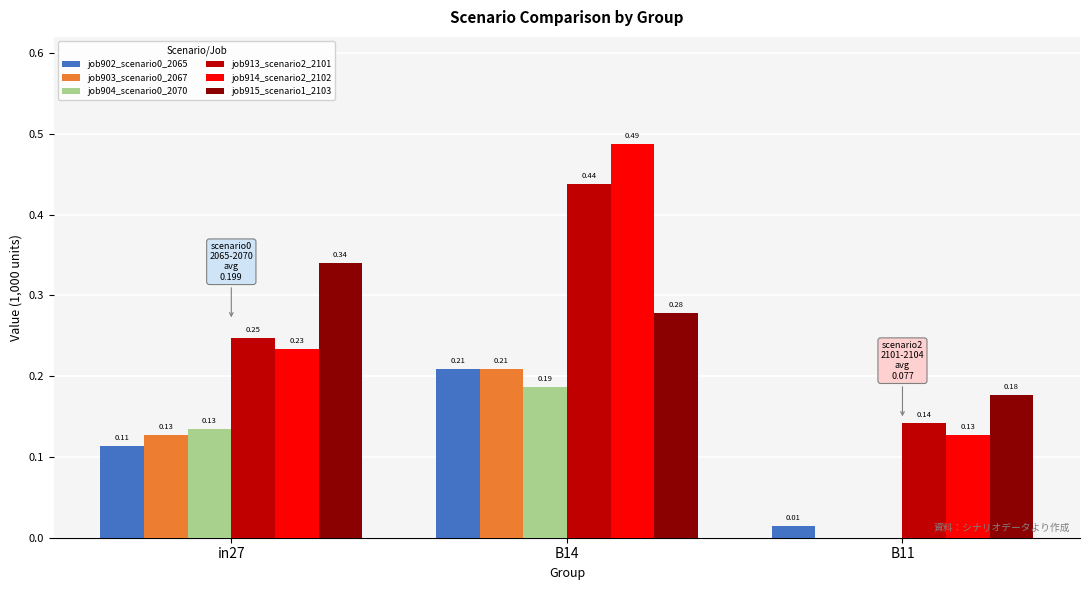

Is the value of job913_scenario2_2101 at in27 greater than the value of job904_scenario0_2070 at in27?

Yes